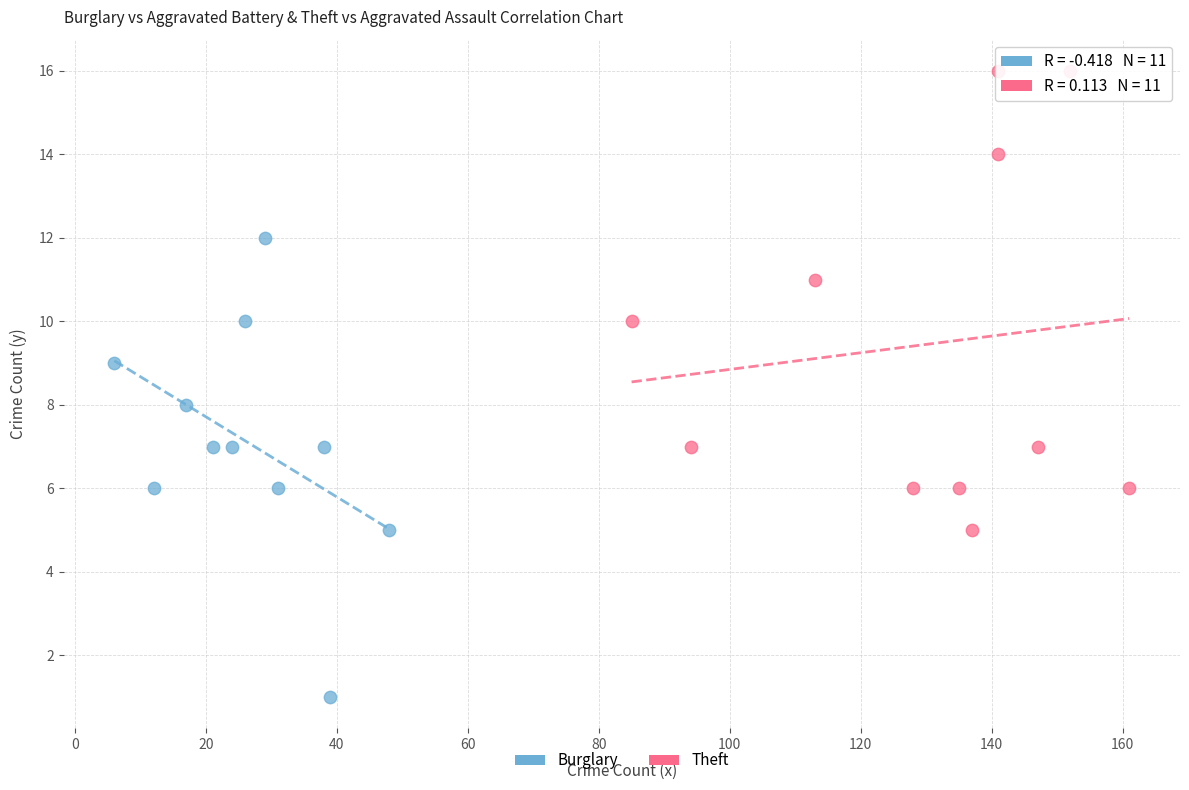

Which series contains the highest Y value?

Theft